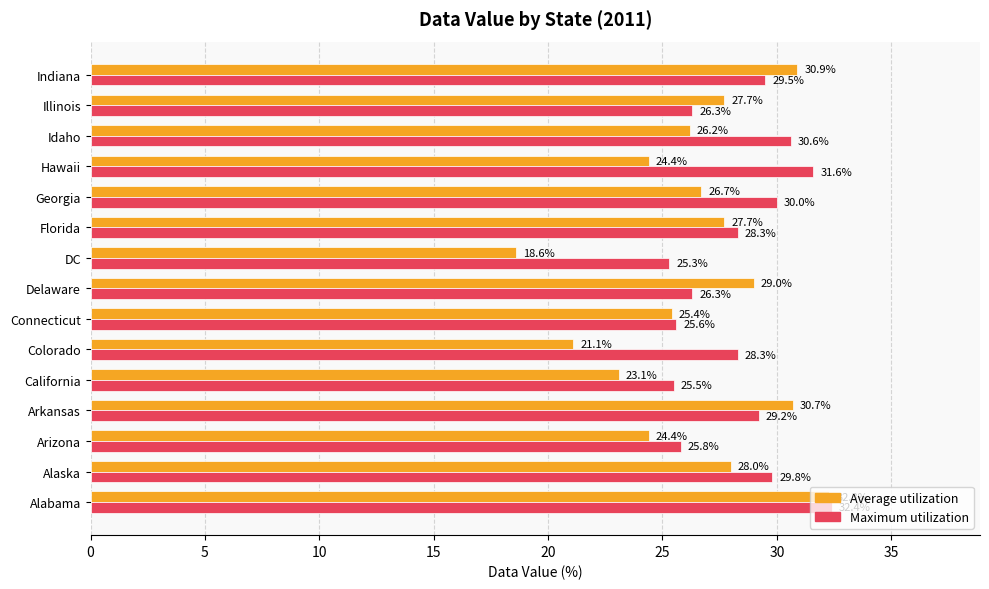

The value of Average utilization at Arizona is 39.4. True or false?

False